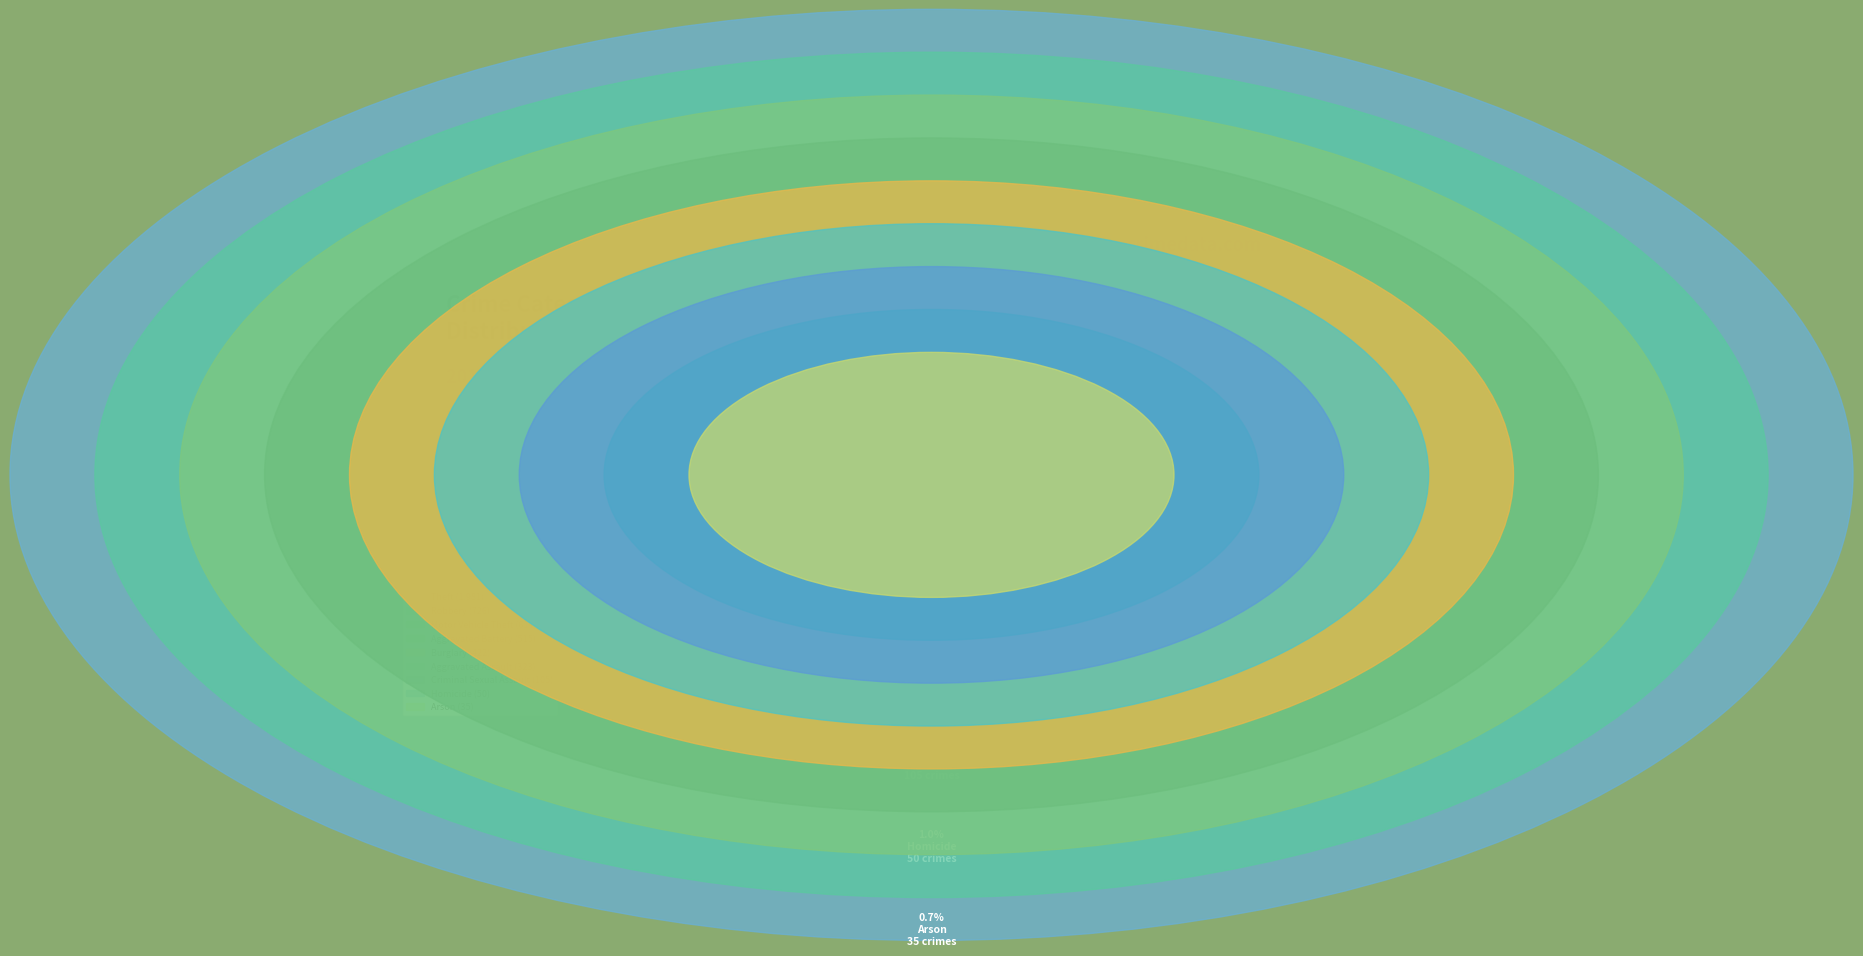

Which category has the biggest portion of the pie?

Theft